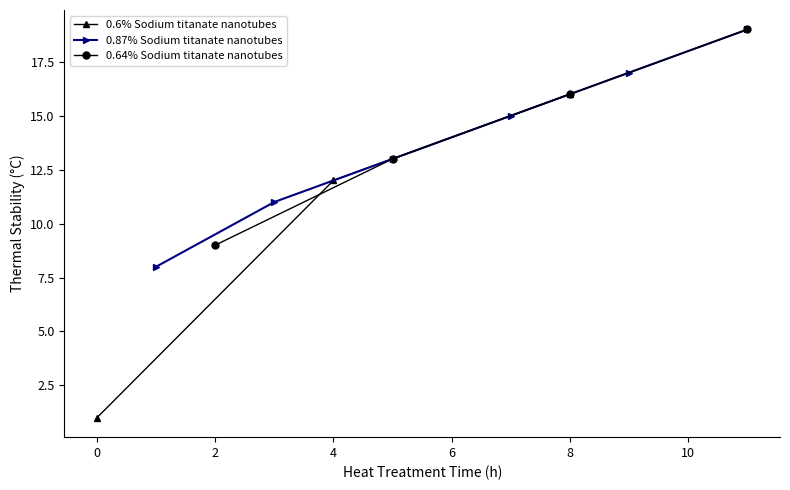

Is it true that 0.6% Sodium titanate nanotubes equals 3 at 4?

False